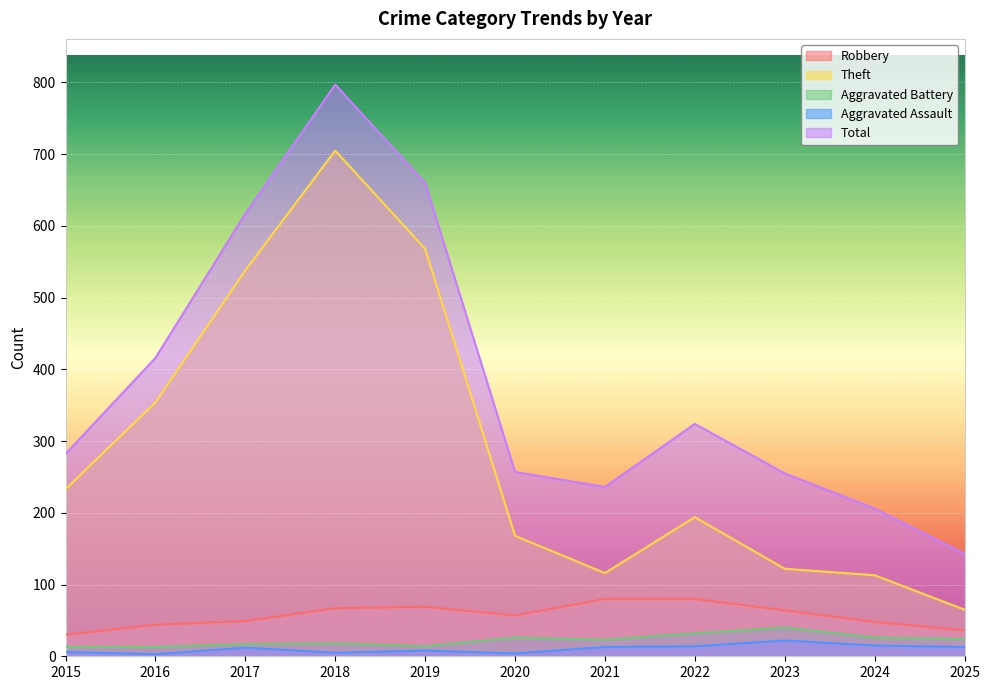

True or false: Theft and Aggravated Battery intersect in this chart.

False